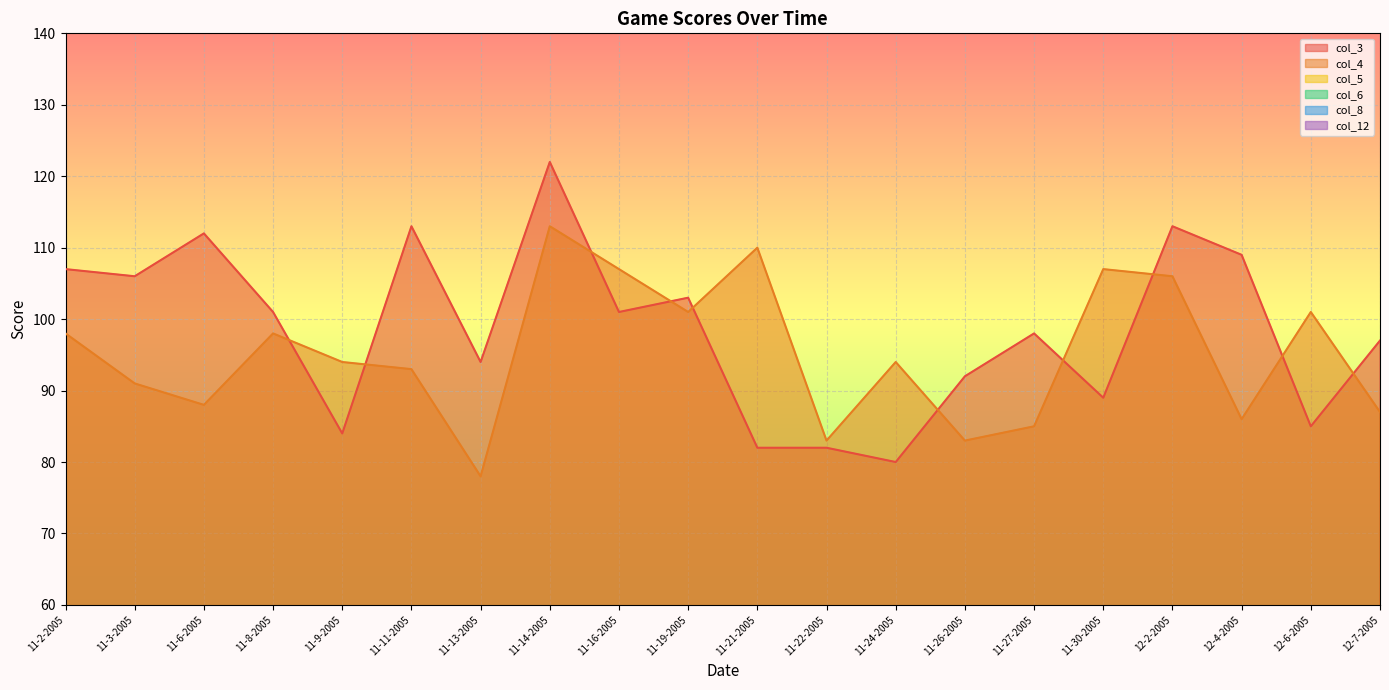

How many lines are shown in the chart?

6